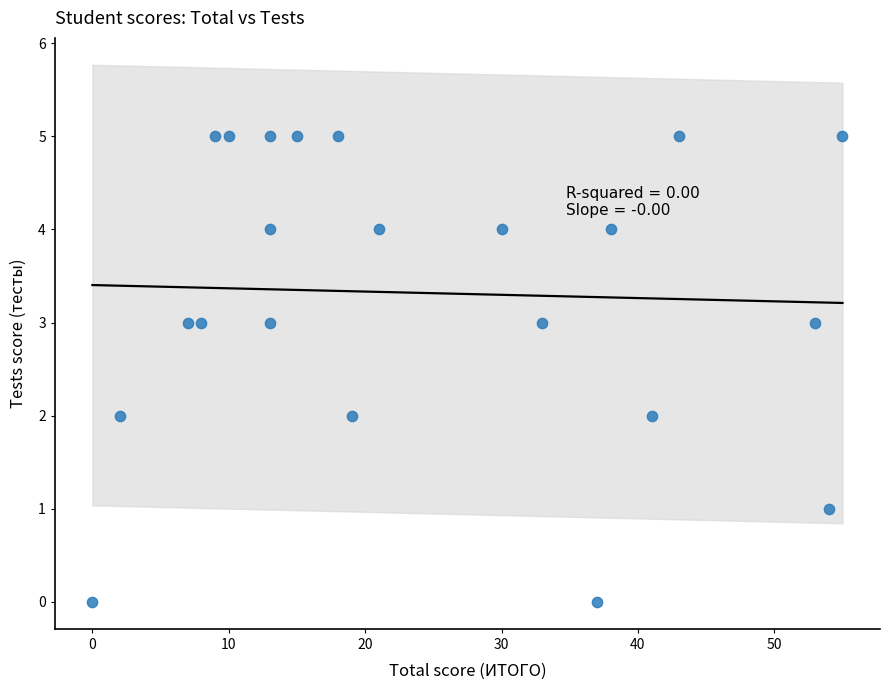

What is the range of Y values (max minus min)?

5